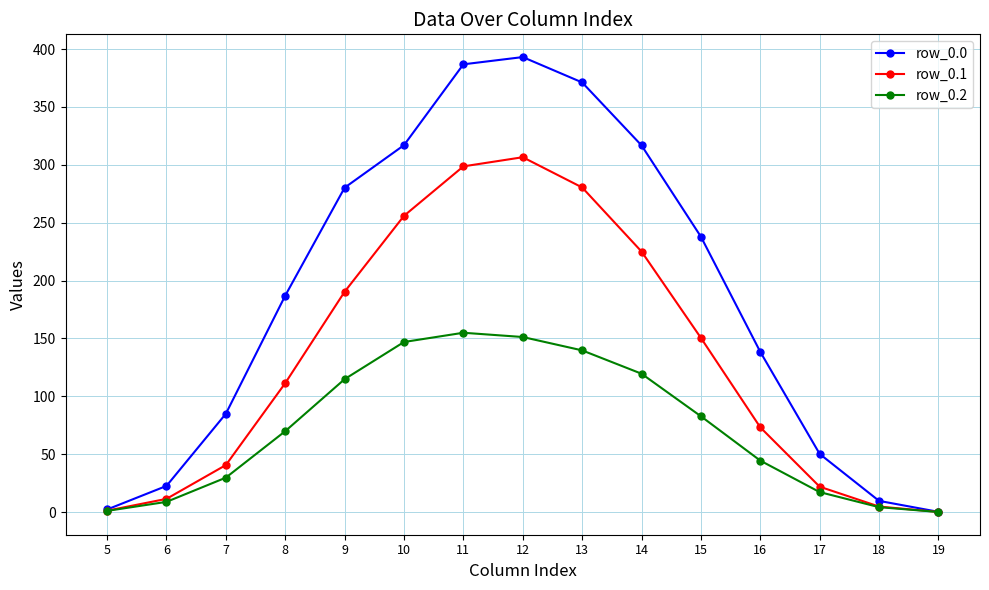

Is it true that row_0.1 equals 134.0 at 10?

False